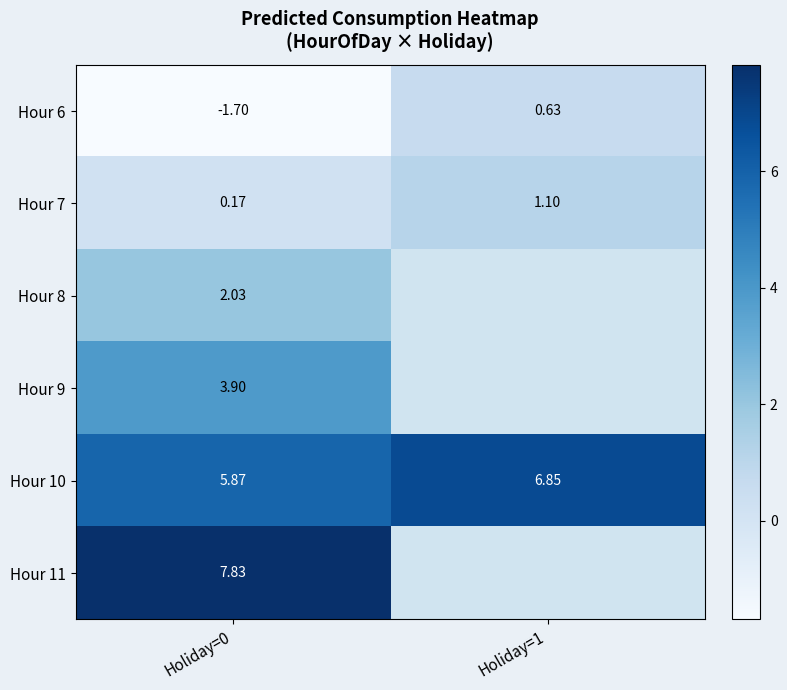

What is the total value across all series at Holiday=0?

18.1